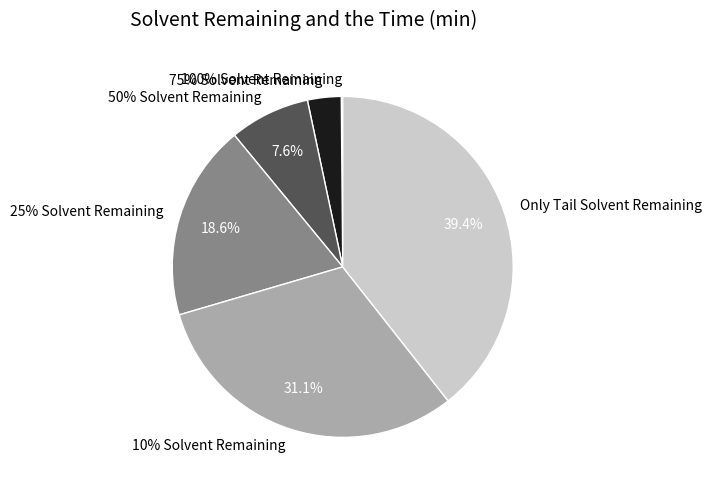

Combined, do Only Tail Solvent Remaining and 50% Solvent Remaining account for over 50%?

No